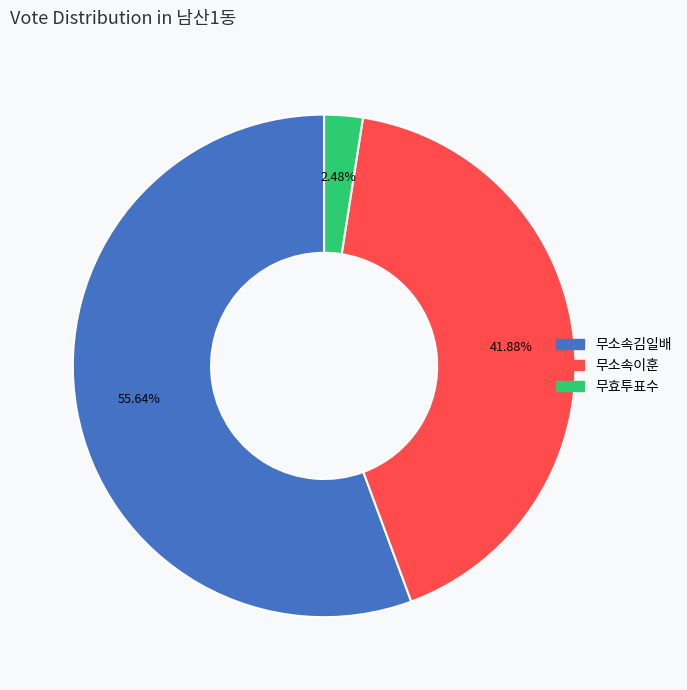

Which category accounts for the majority?

무소속김일배